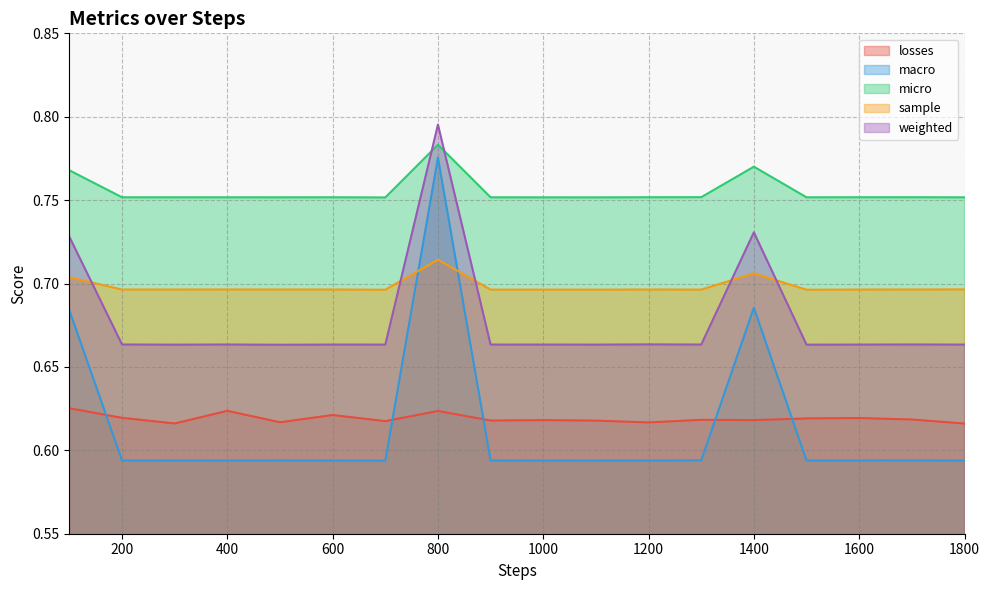

Does the chart have visible grid lines?

Yes